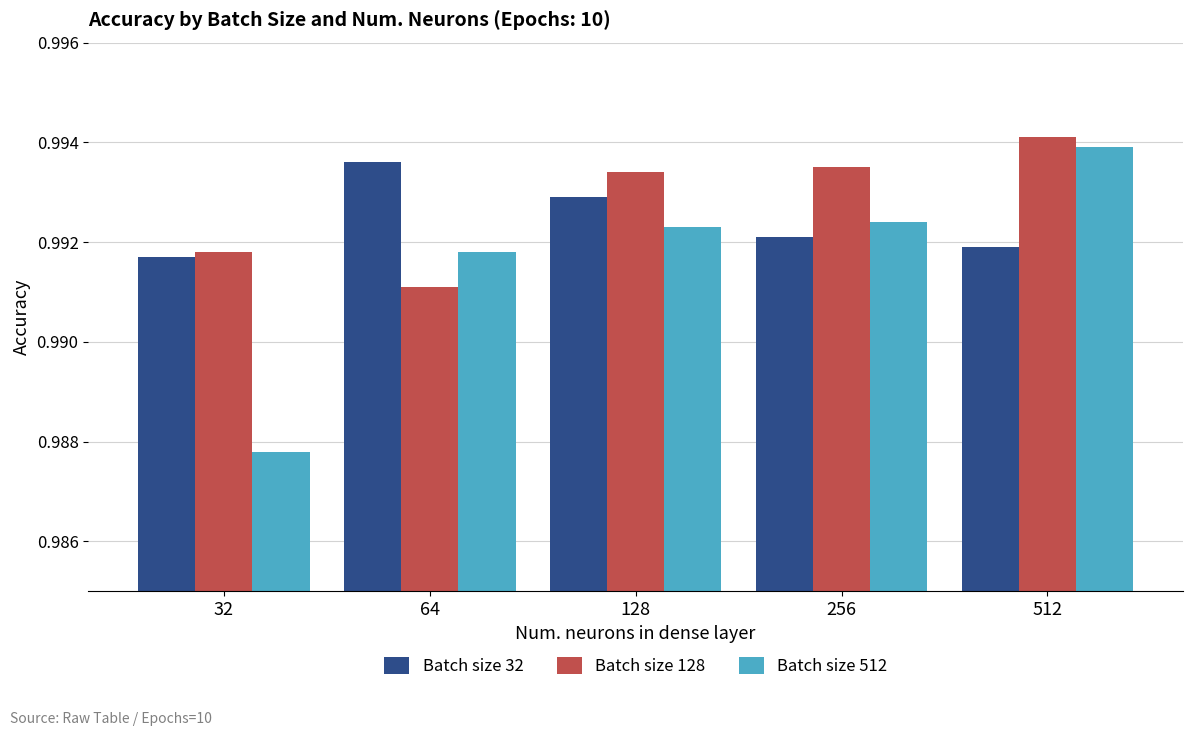

What is the sum of the Batch size 512 values at 32 and 64?

2.0